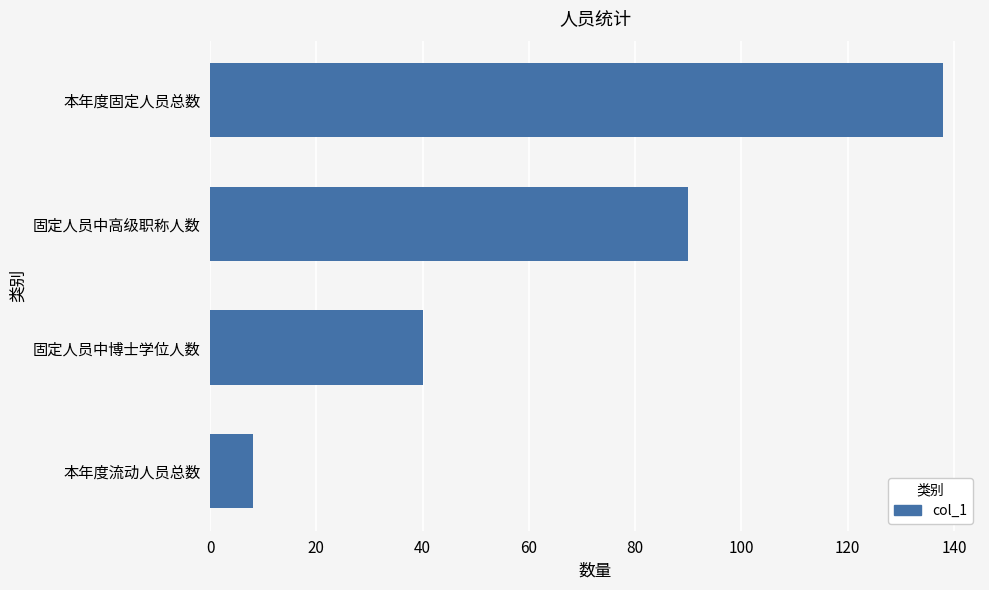

Reading top to bottom, what are all the values shown in this chart?

138	90	40	8